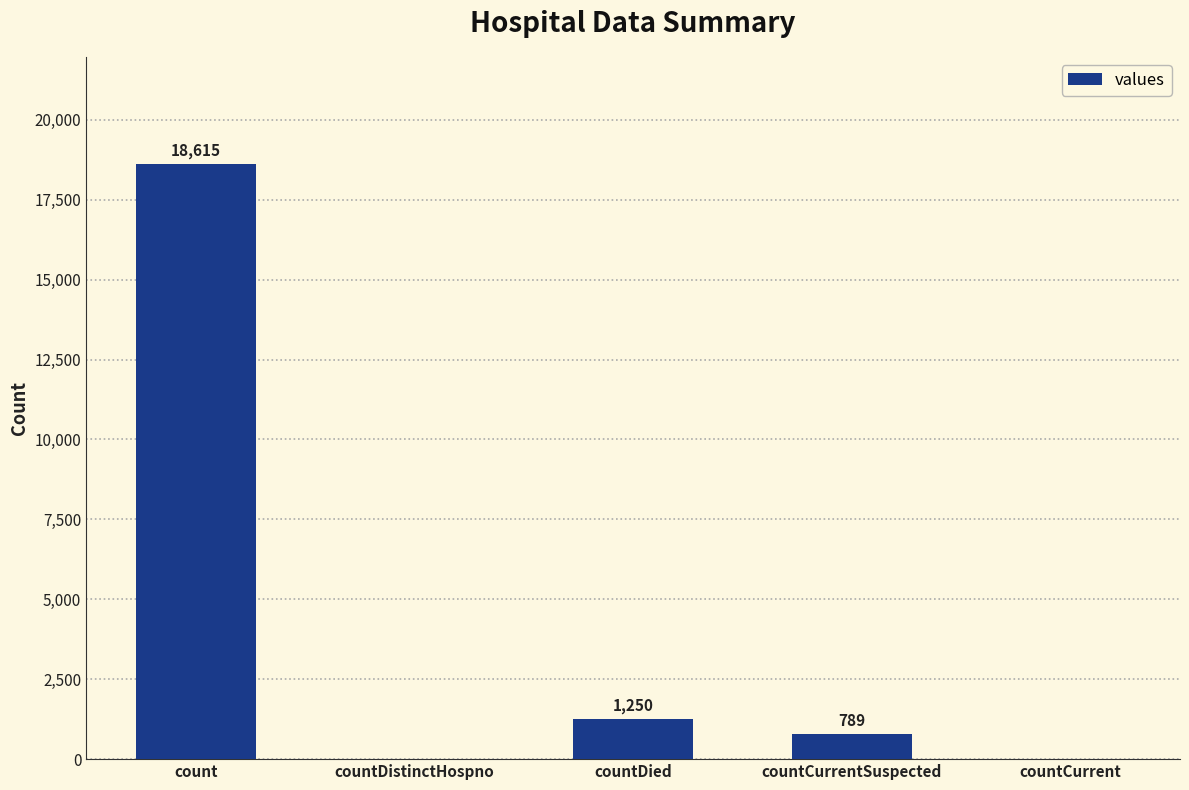

Which category has the highest value across all series?

count